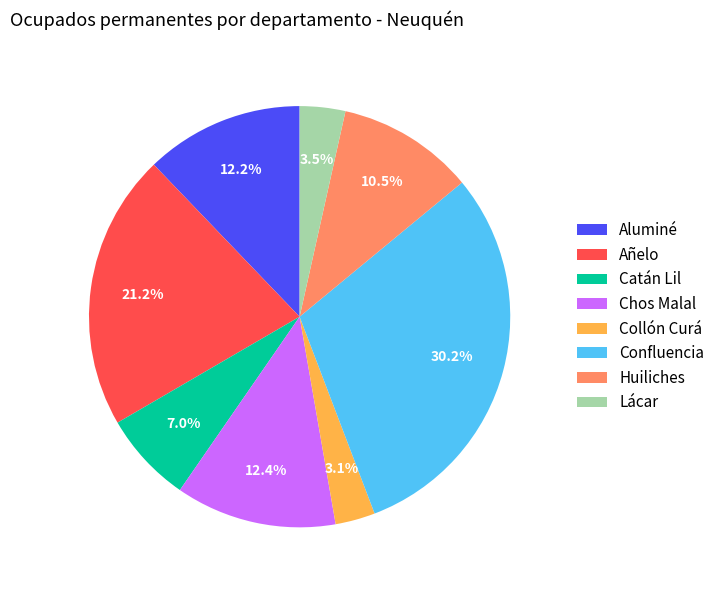

Does Lácar account for over 50% of the chart?

No